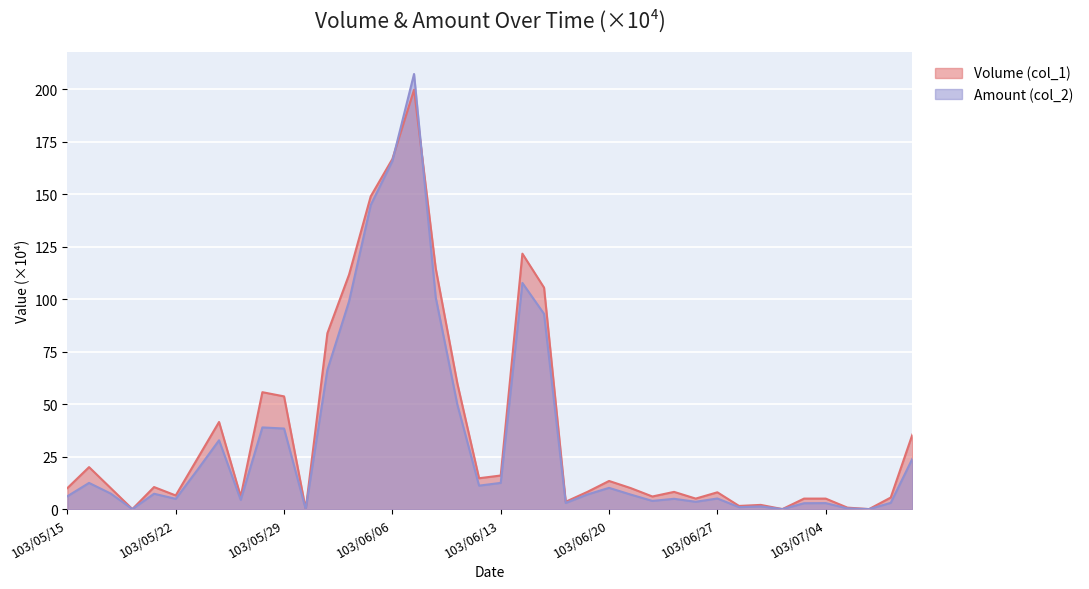

How many interior local peaks does the Volume (col_1) series have?

10